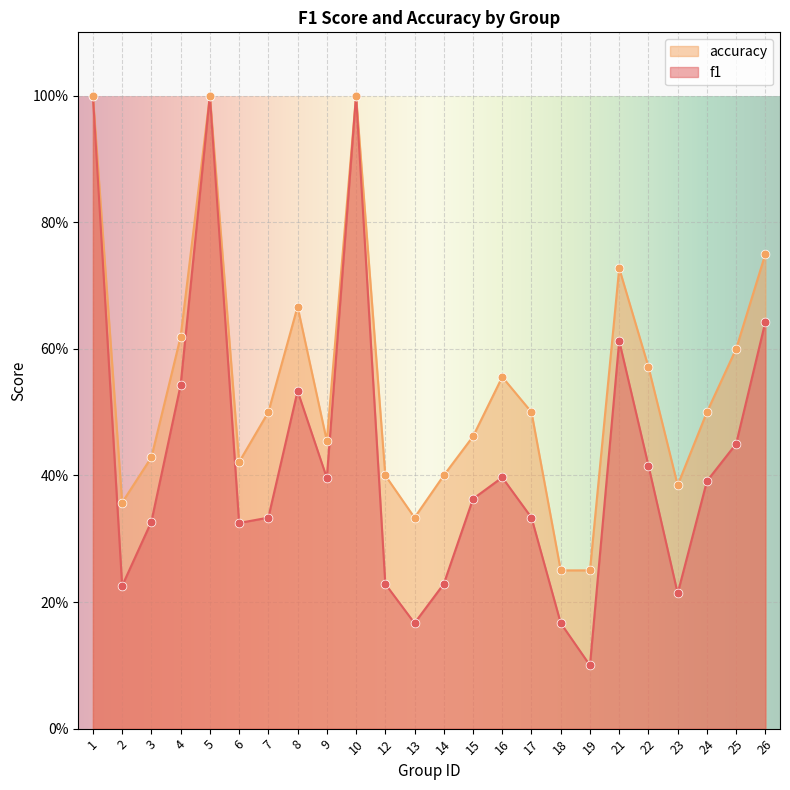

What is the total value across all series at 21?

1.3